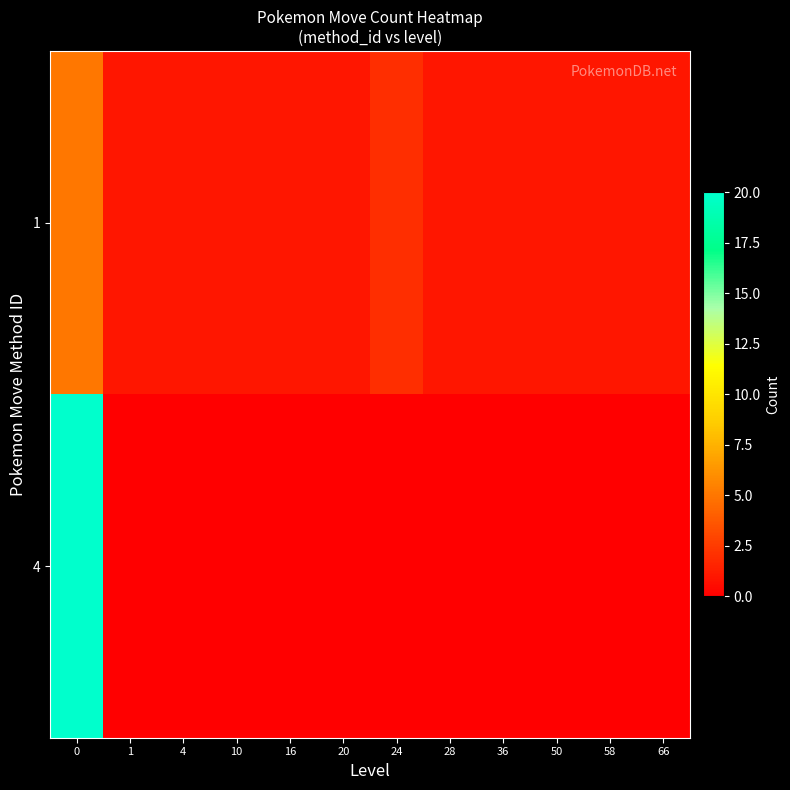

How many series are shown in this chart?

2